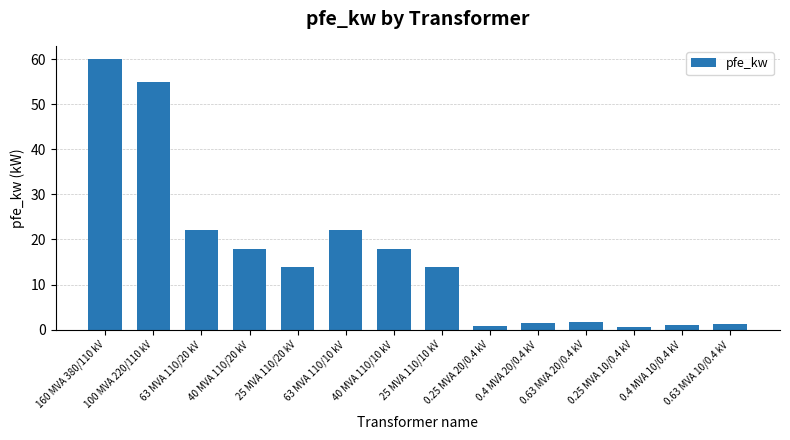

True or false: the data shows 8.7 at 63 MVA 110/10 kV.

False